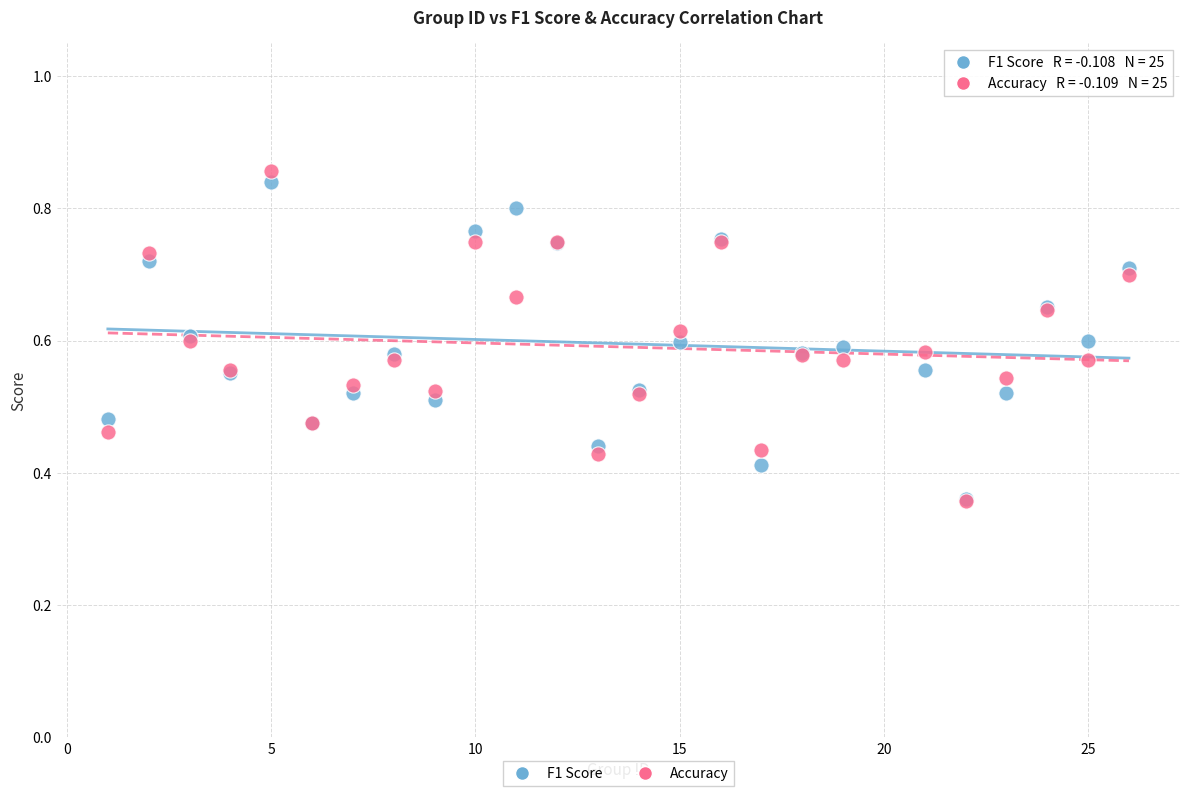

Which series contains the highest Y value?

Accuracy